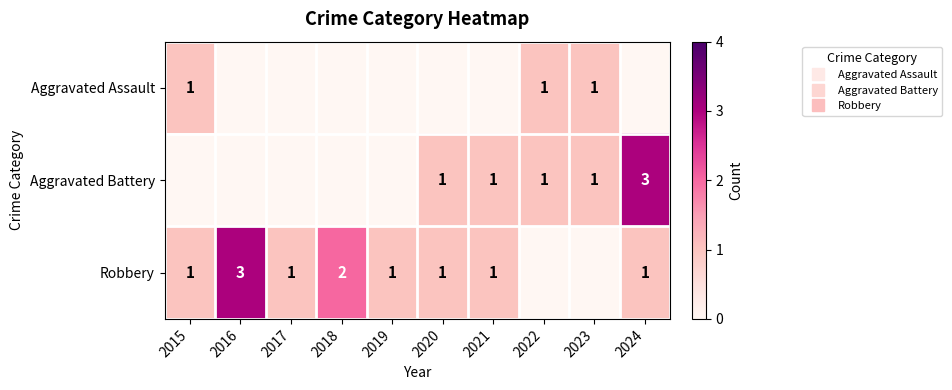

Rank the categories by Robbery value from lowest to highest.

2022, 2023, 2015, 2017, 2019, 2020, 2021, 2024, 2018, 2016